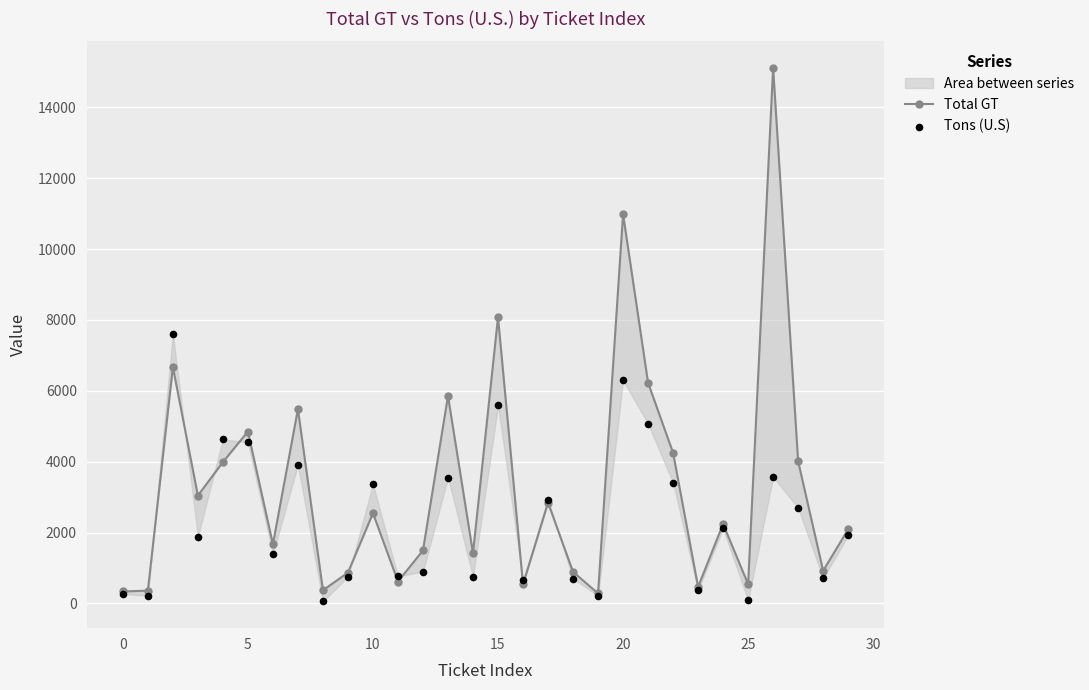

What is the total value across all series at 18?

1591.2